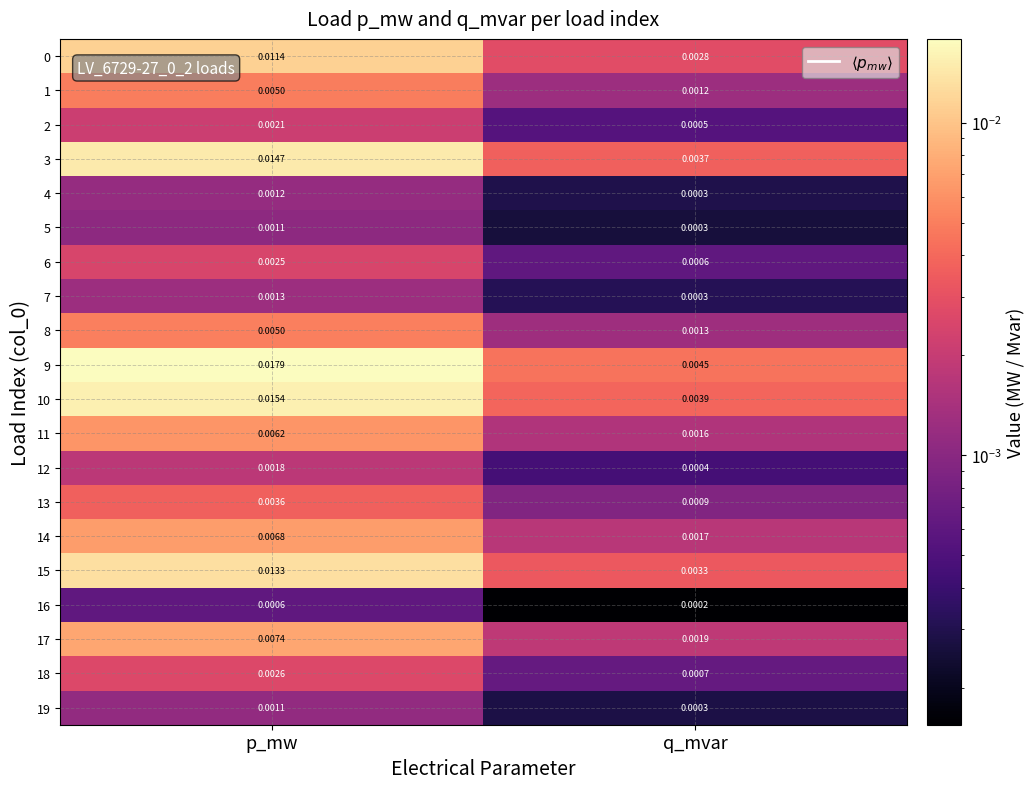

Count the number of data series in this chart.

20